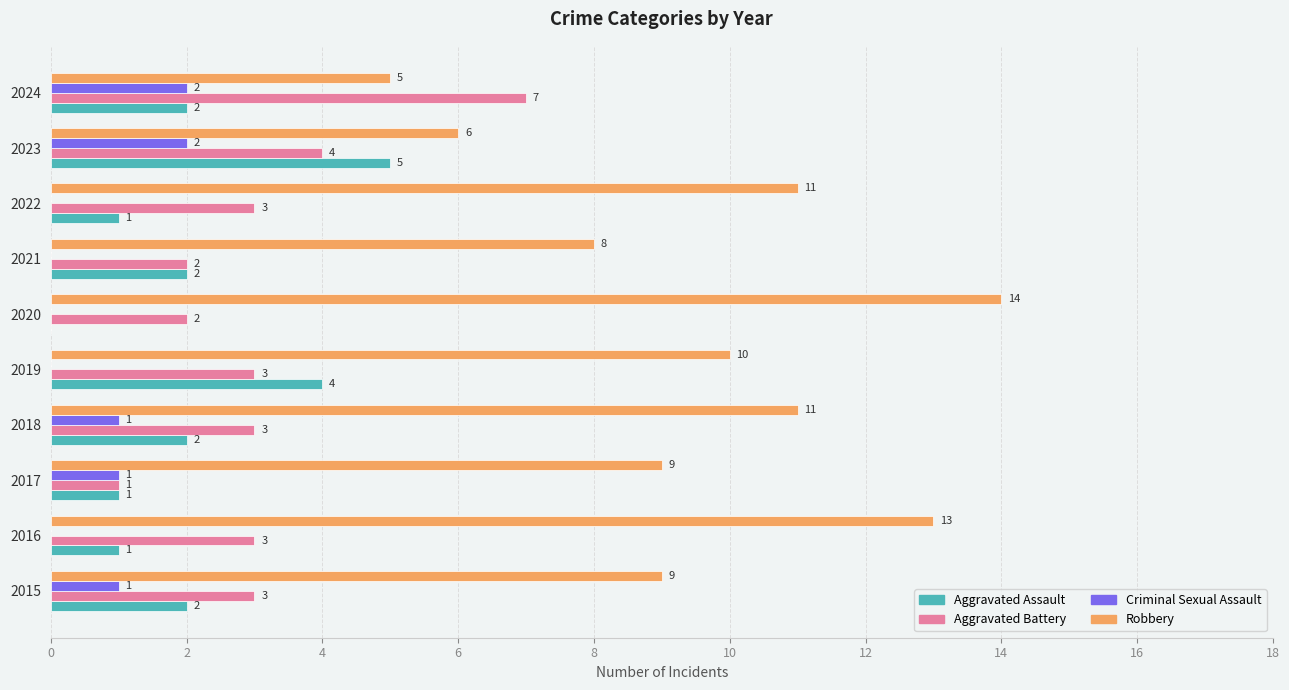

What is the sum of all Aggravated Assault values?

20